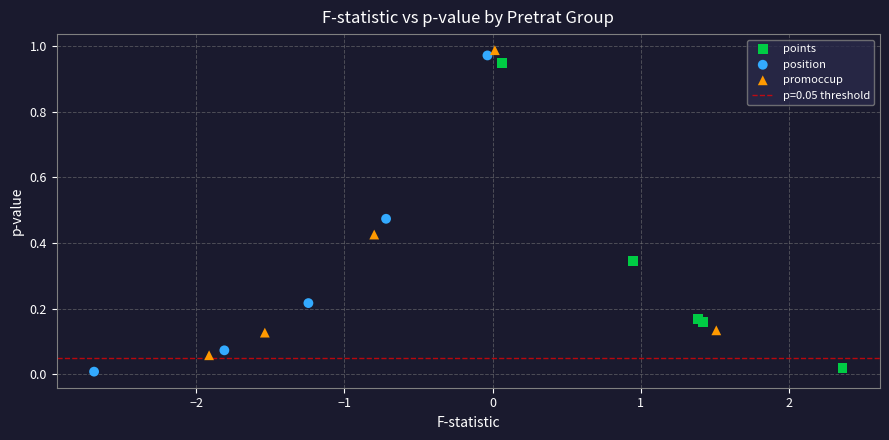

Which series reaches the maximum Y coordinate?

promoccup